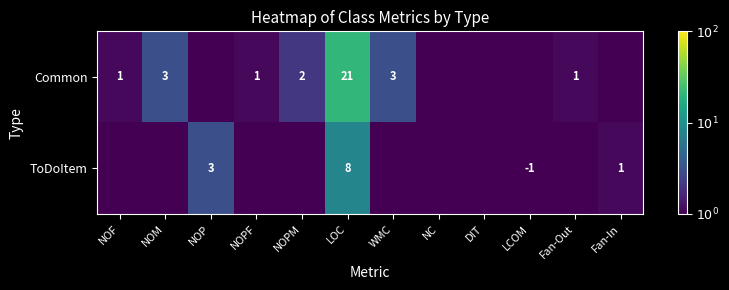

Is it true that Common equals 2.0 at NOPM?

True